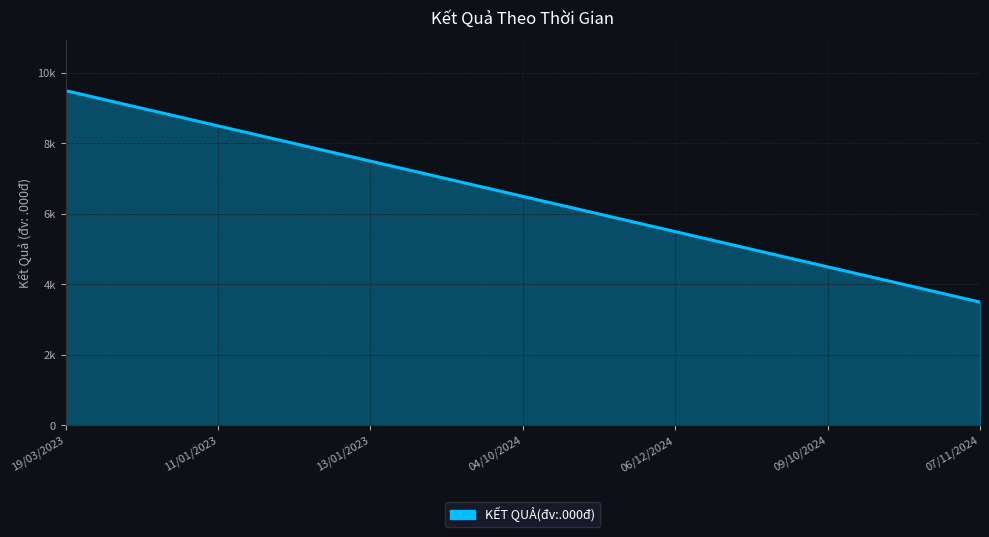

Does the chart display data point markers on the line(s)?

No